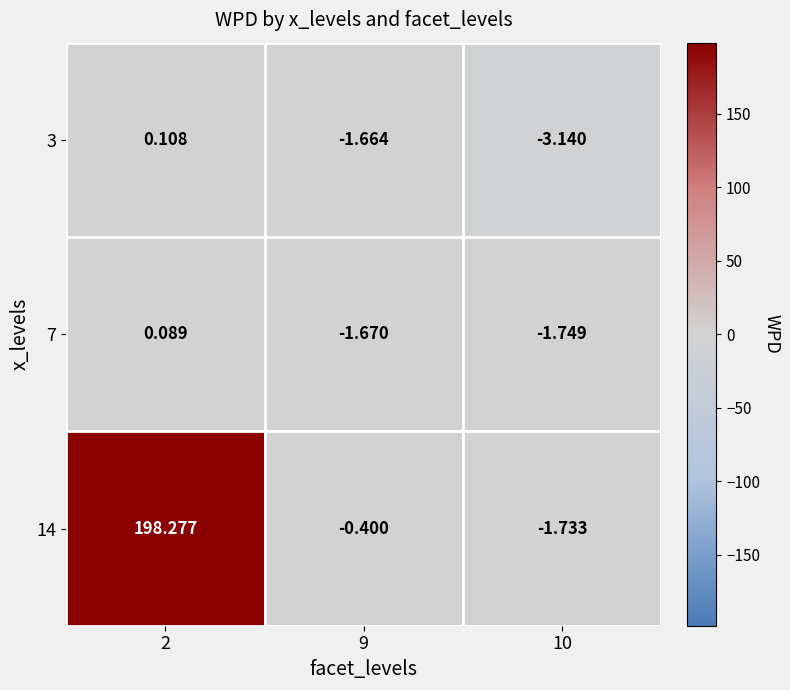

Is the value of 3 at 9 greater than the value of 7 at 9?

Yes